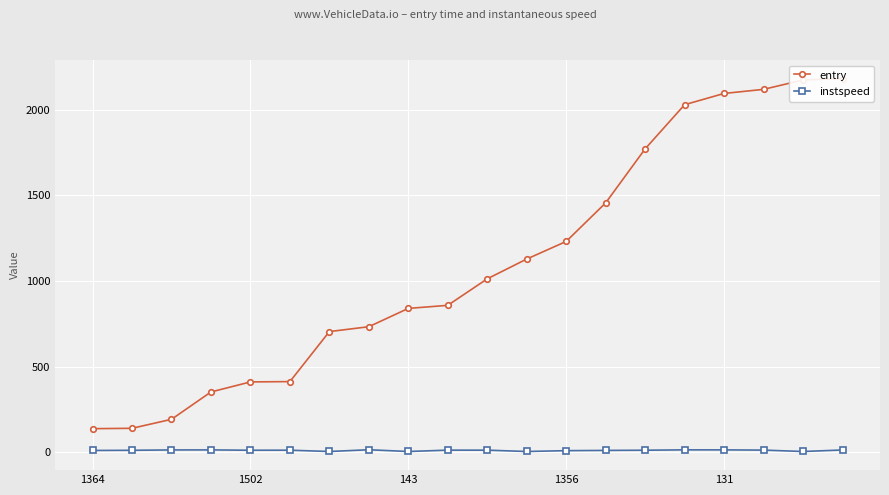

What is the spread (max minus min) of values at 9?

845.0